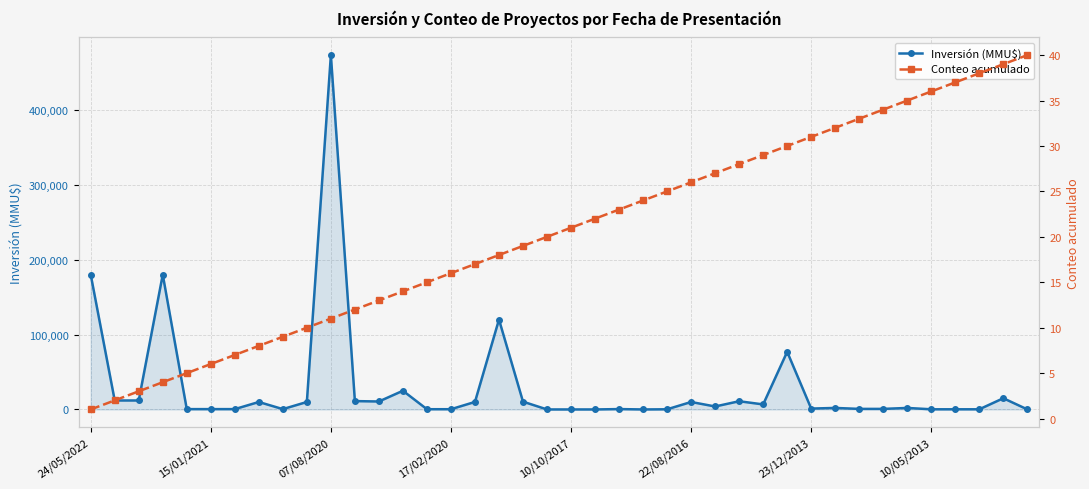

What is the sum of all Inversión (MMU$) values?

1199383